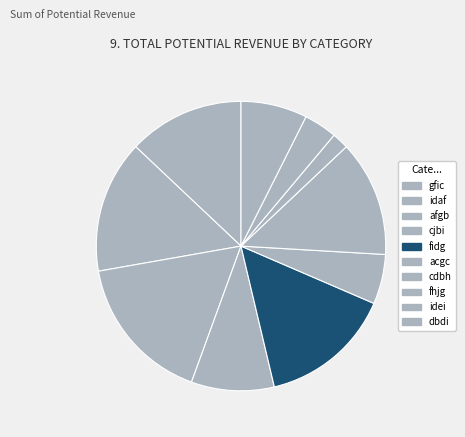

Which category has the biggest portion of the pie?

afgb